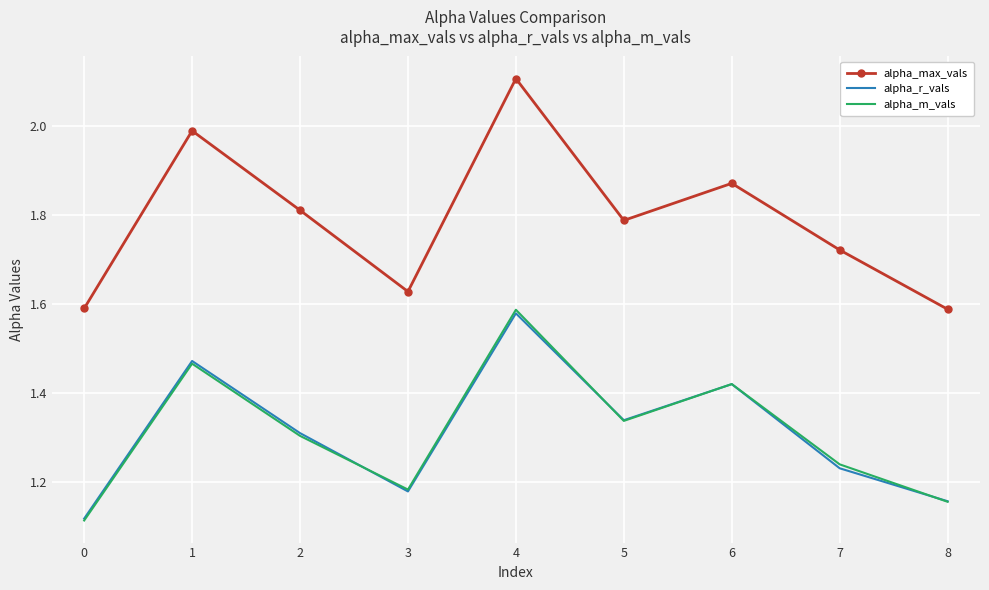

How many interior local peaks does the alpha_r_vals series have?

3